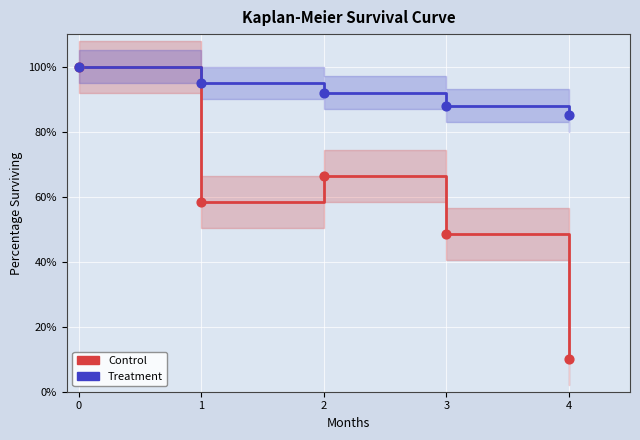

At how many categories does at least one series exceed 26?

5